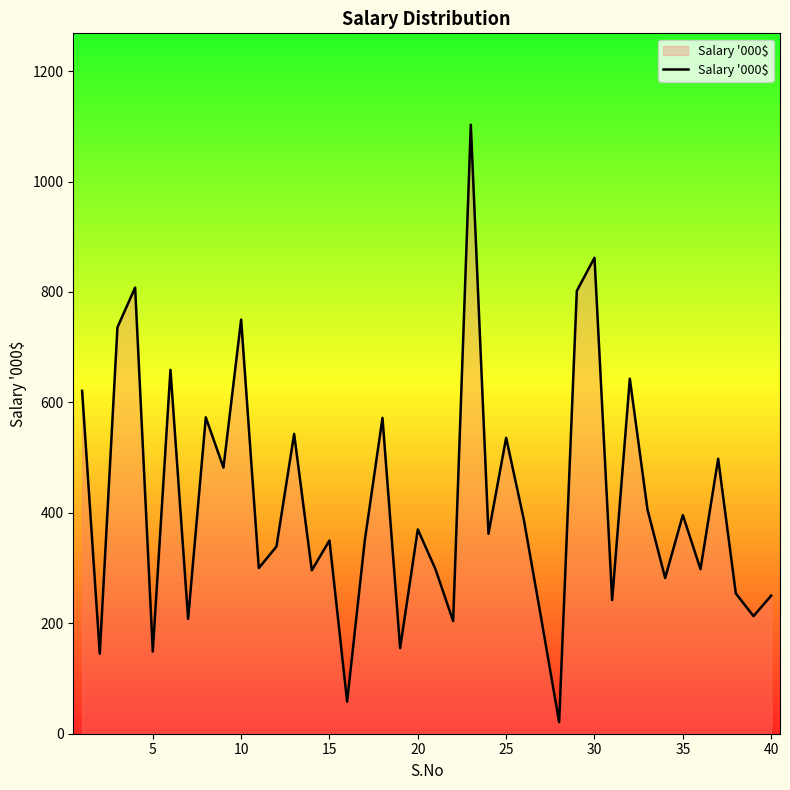

What is the difference between the maximum and minimum values?

1082